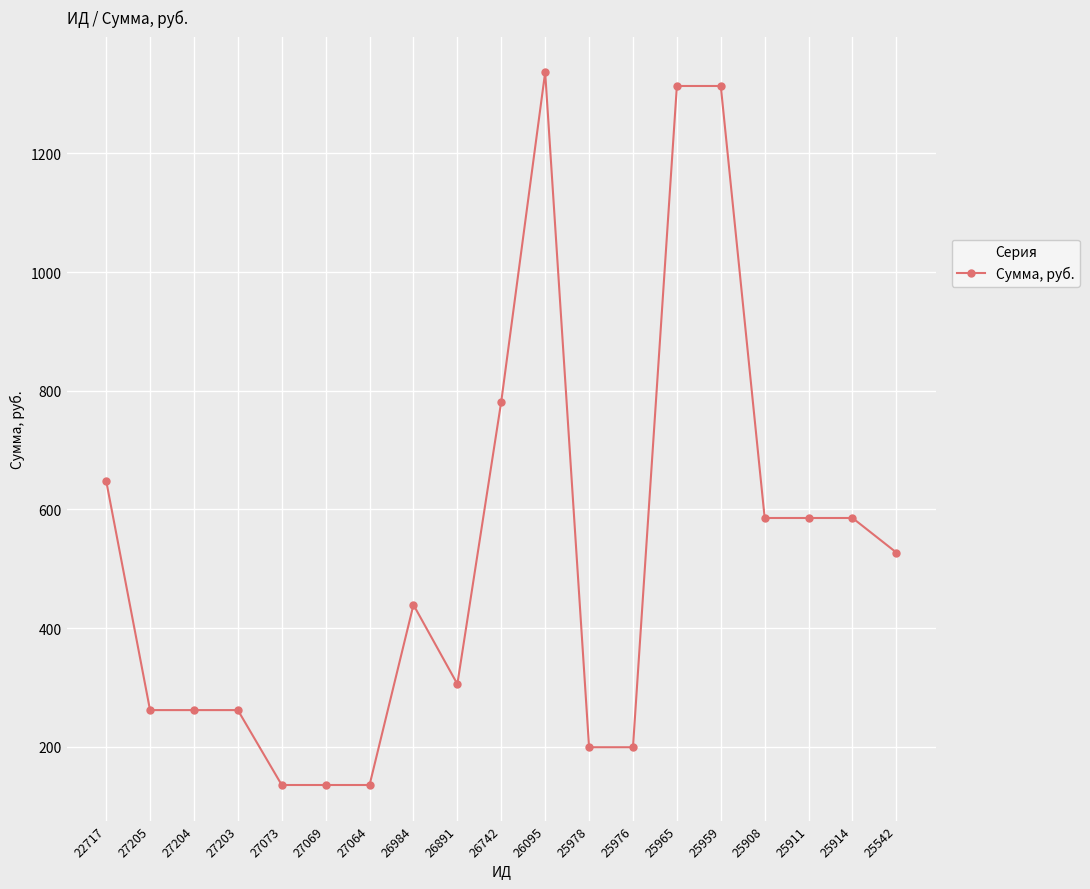

True or false: the data has more than 0 interior local peaks.

True